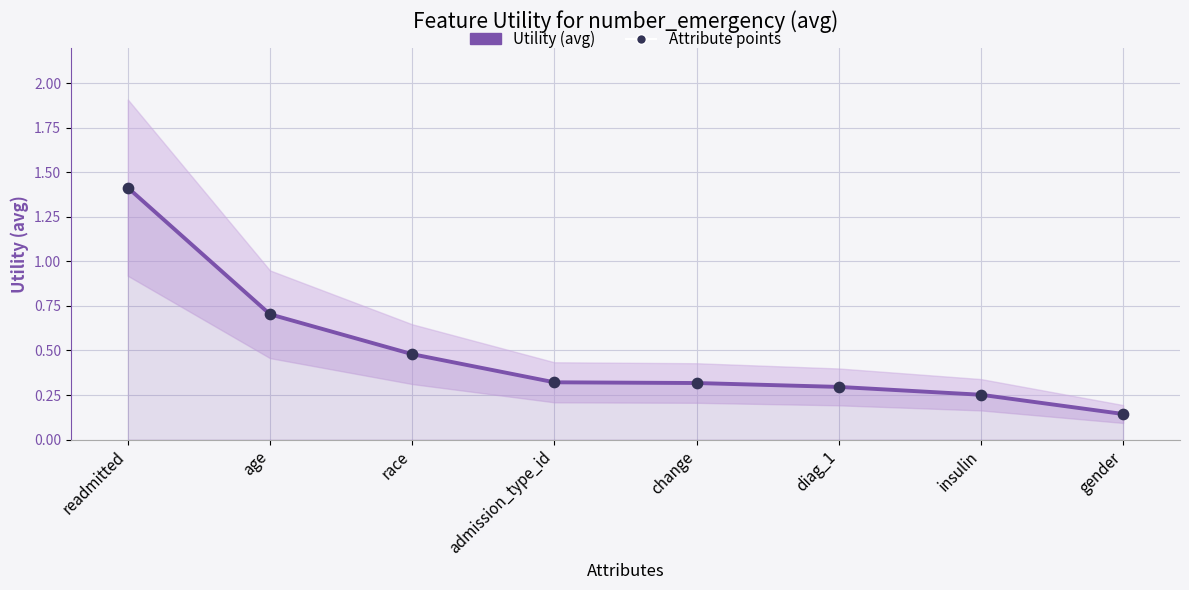

At how many categories does at least one series exceed 0?

8